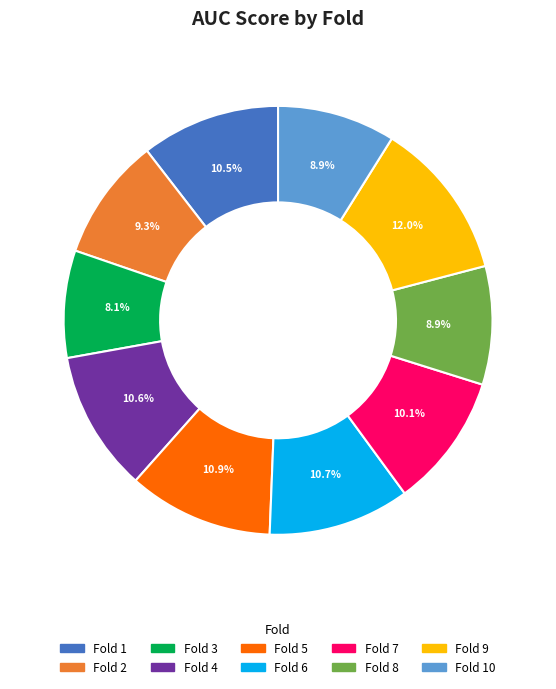

Does any single category account for the majority?

No